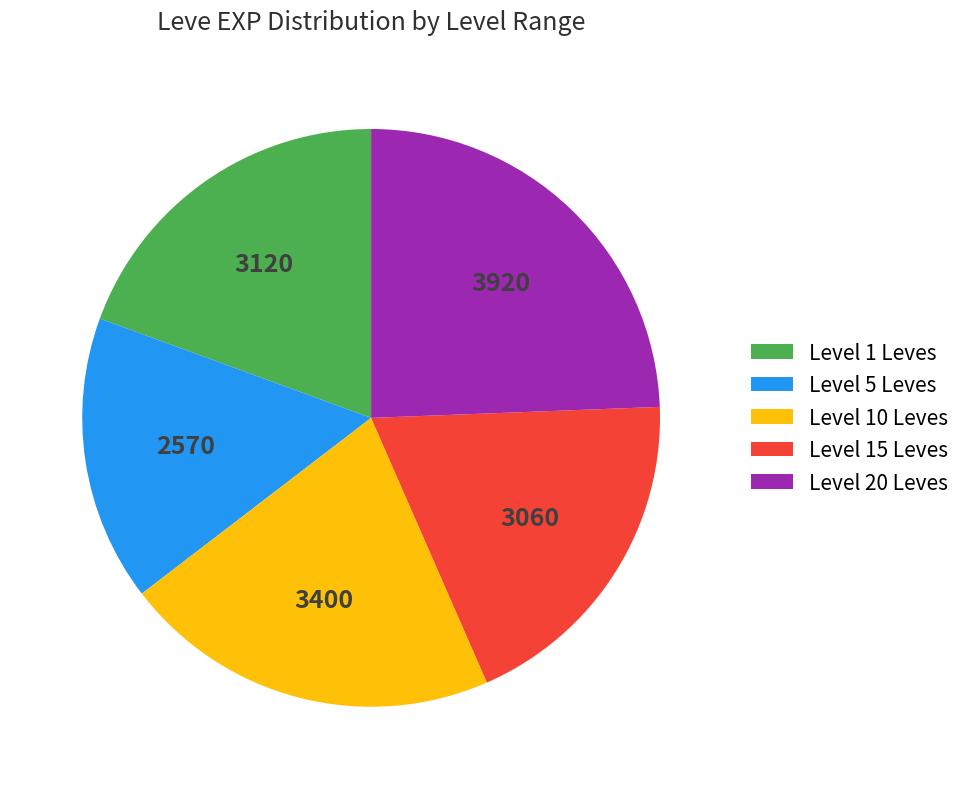

Combined, do Level 10 Leves and Level 1 Leves account for over 50%?

No